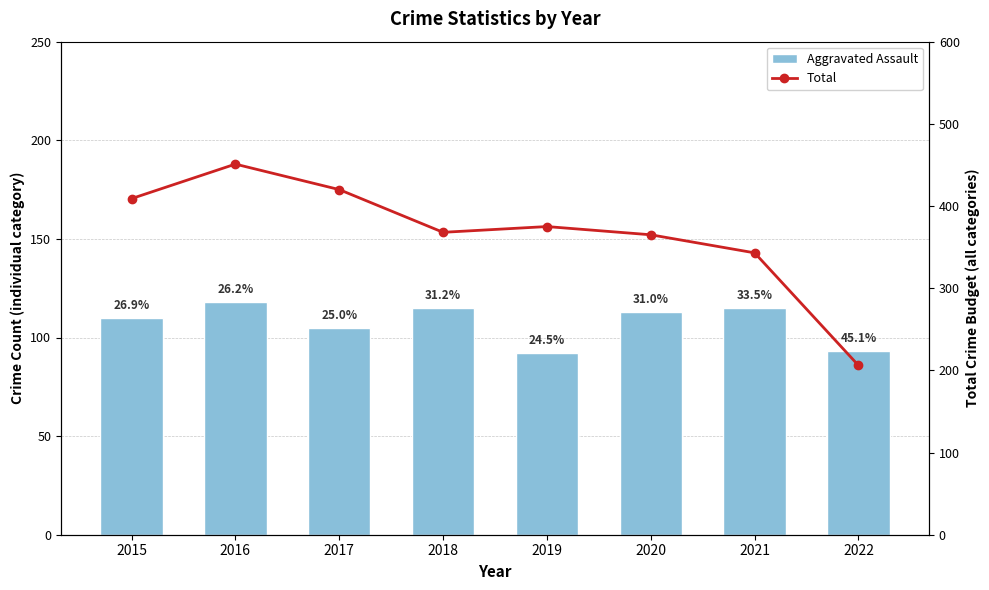

At how many categories does at least one series exceed 181?

8